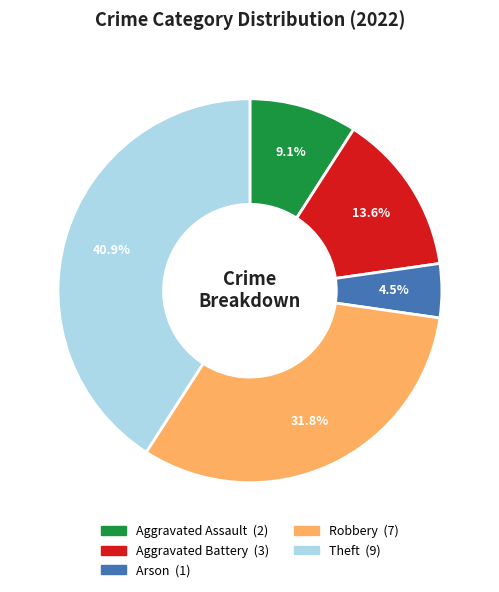

Count the number of slices in the pie.

5